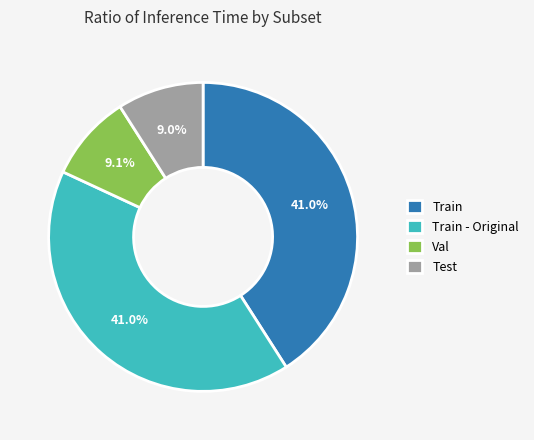

Is there any slice that represents more than half of the pie?

No